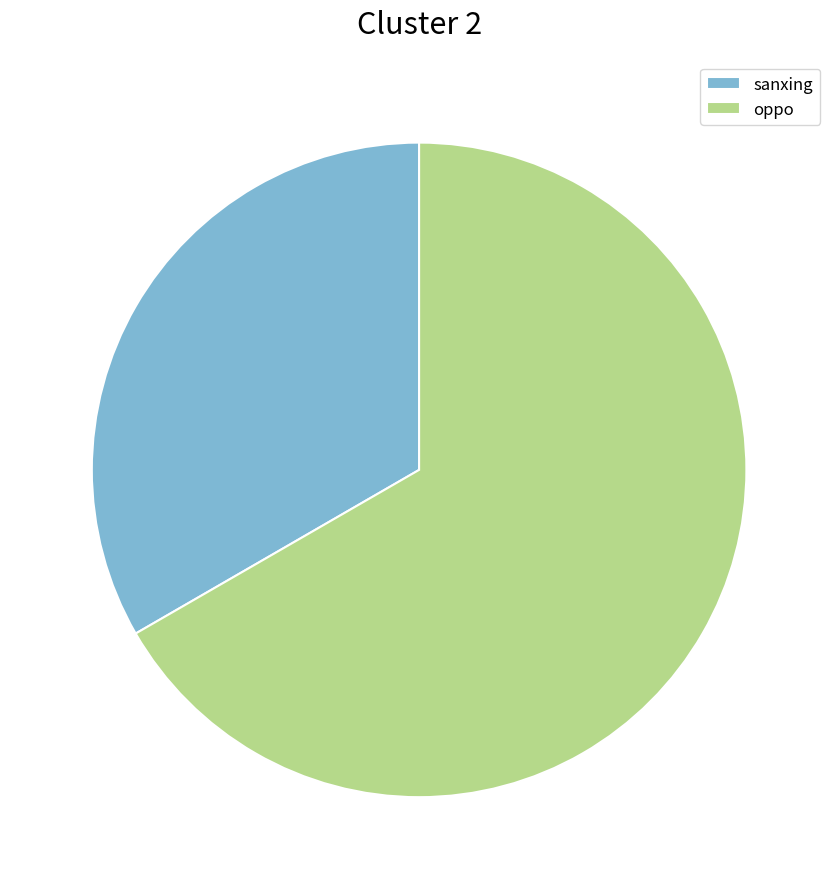

Rank the categories by value from lowest to highest.

sanxing, oppo